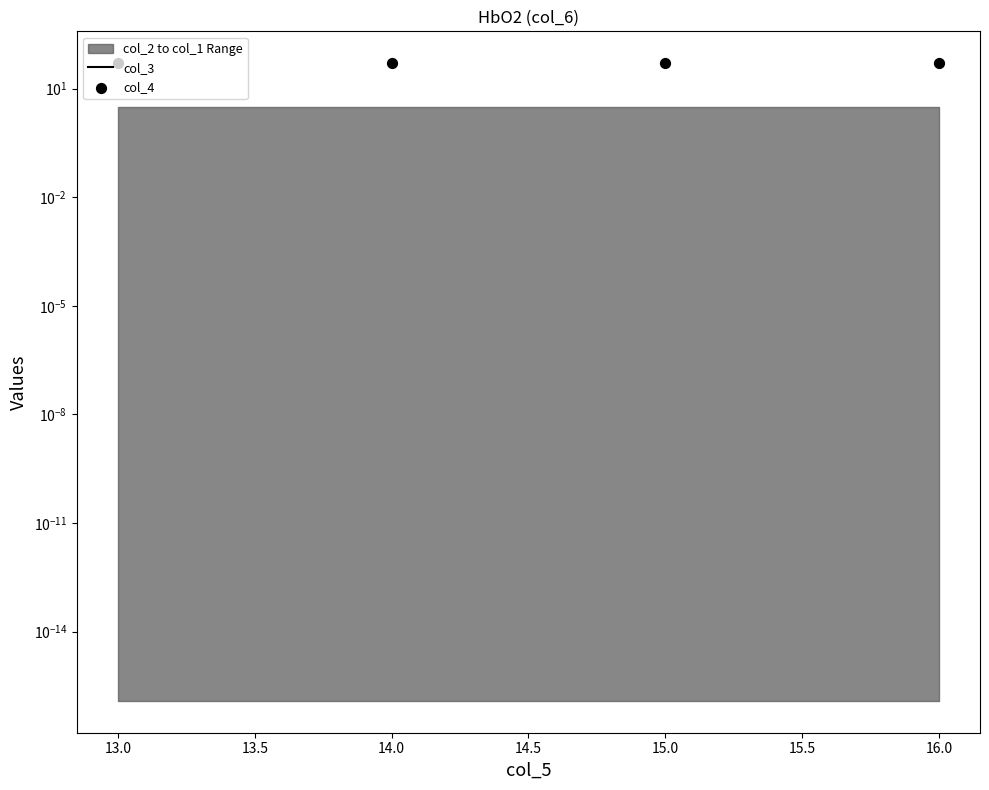

Is the value of col_3 at 16.0 greater than the value of col_4 at 16.0?

No